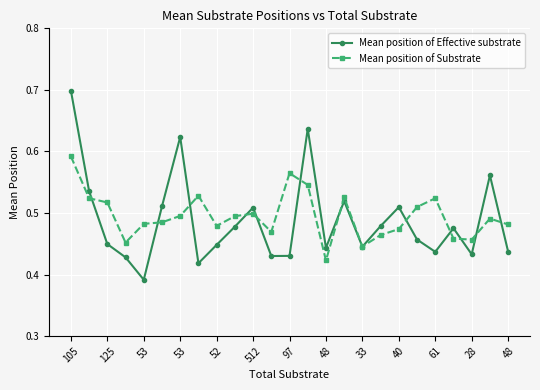

Rank the series by their maximum value, from lowest to highest.

Mean position of Substrate, Mean position of Effective substrate